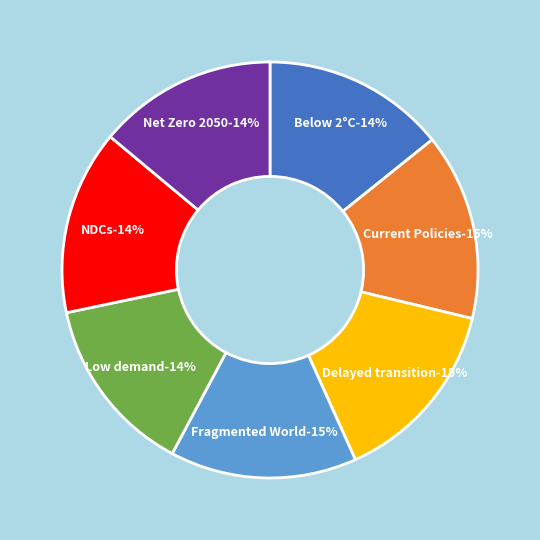

To the nearest percent, what is the difference between the largest and smallest slice percentages?

1%